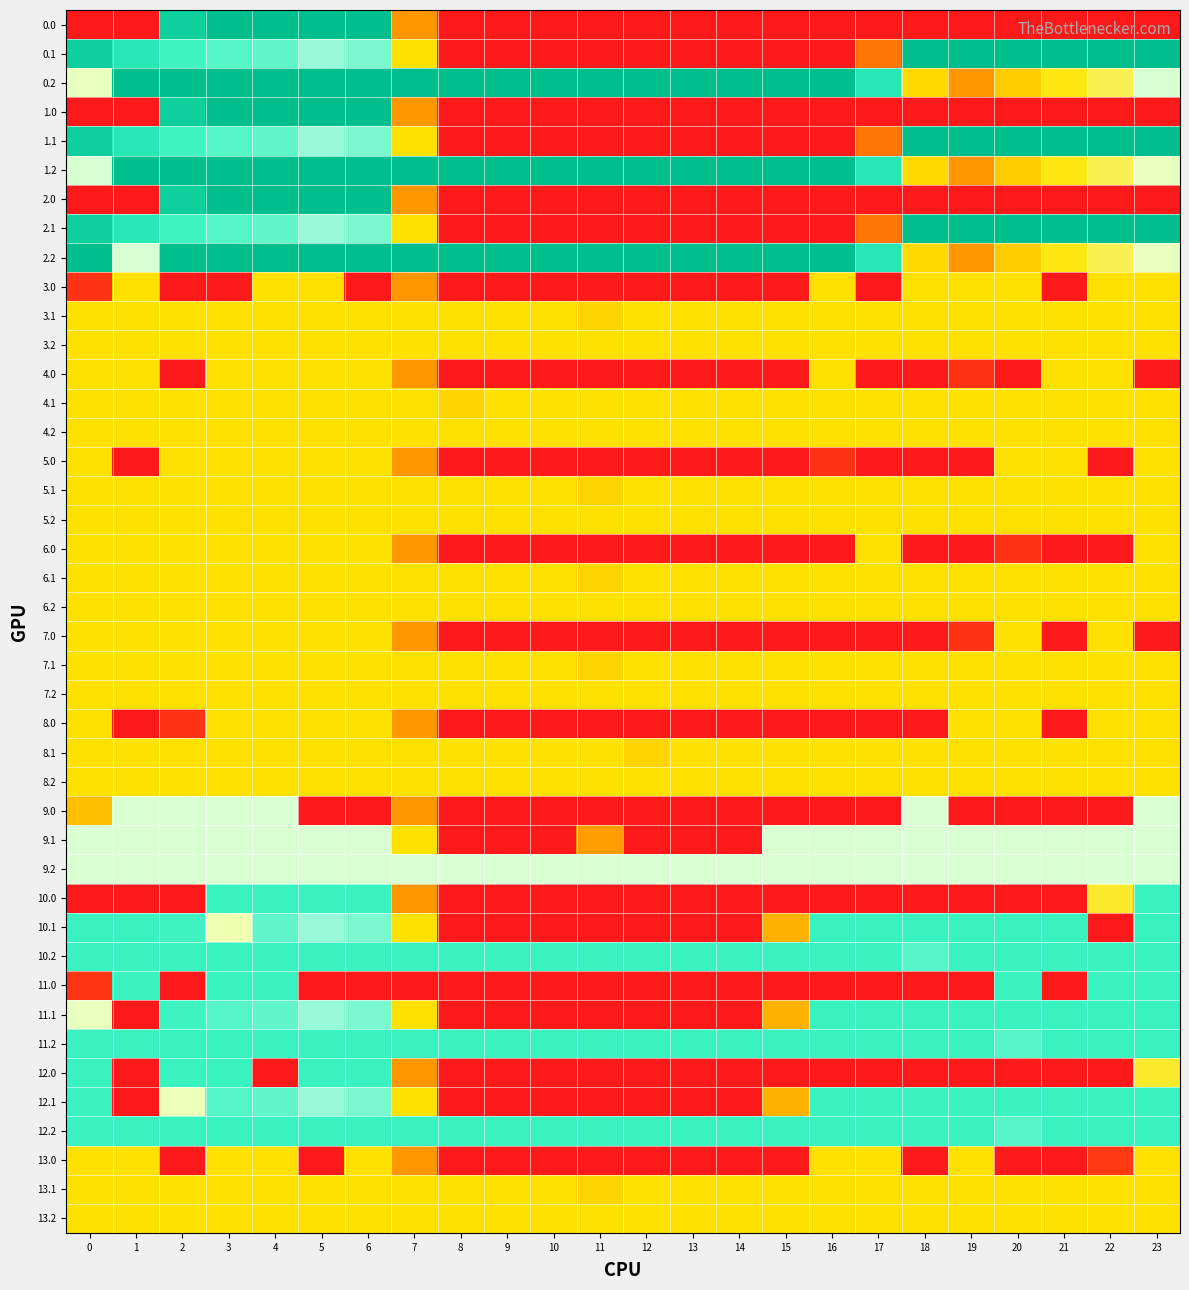

The value of 11.0 at 0 is 34.9. True or false?

True